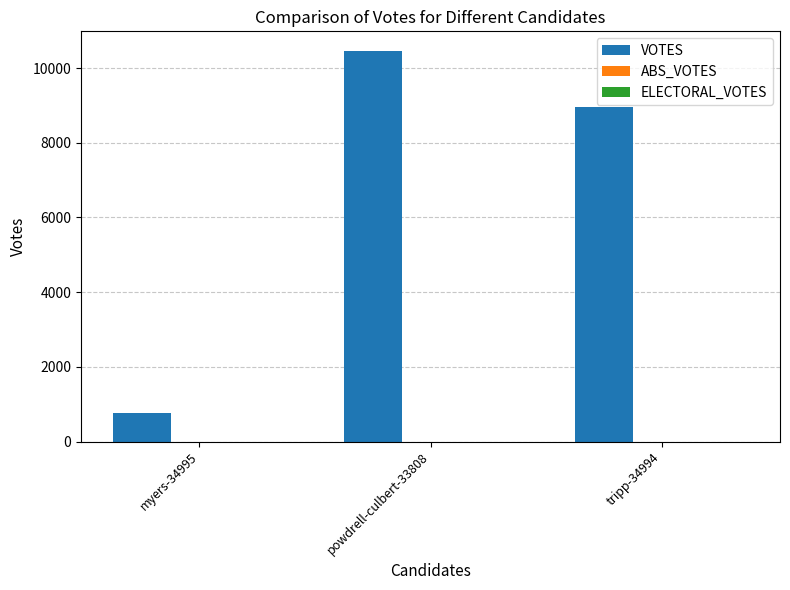

Reading left to right, list all the values displayed in this chart.

myers-34995=763	powdrell-culbert-33808=10460	tripp-34994=8961